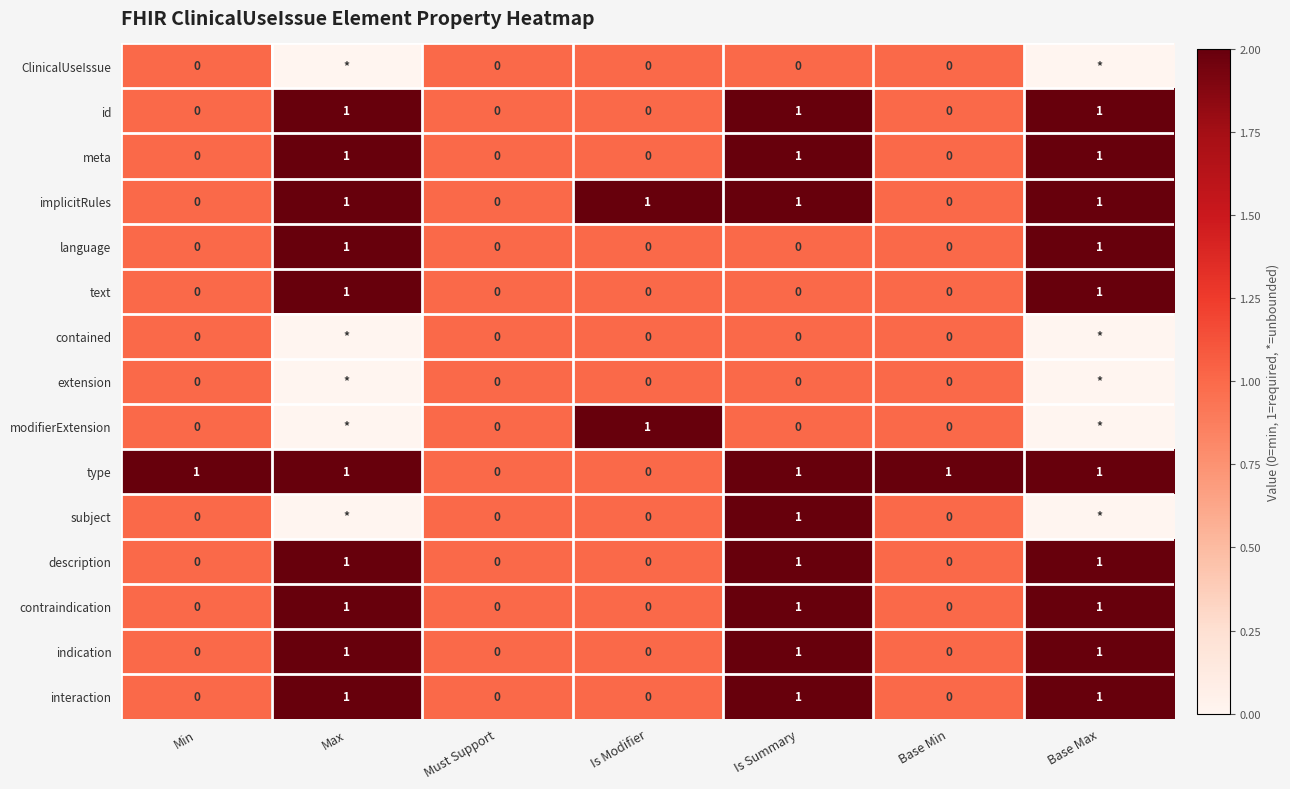

How many id values are between 0 and 1?

7